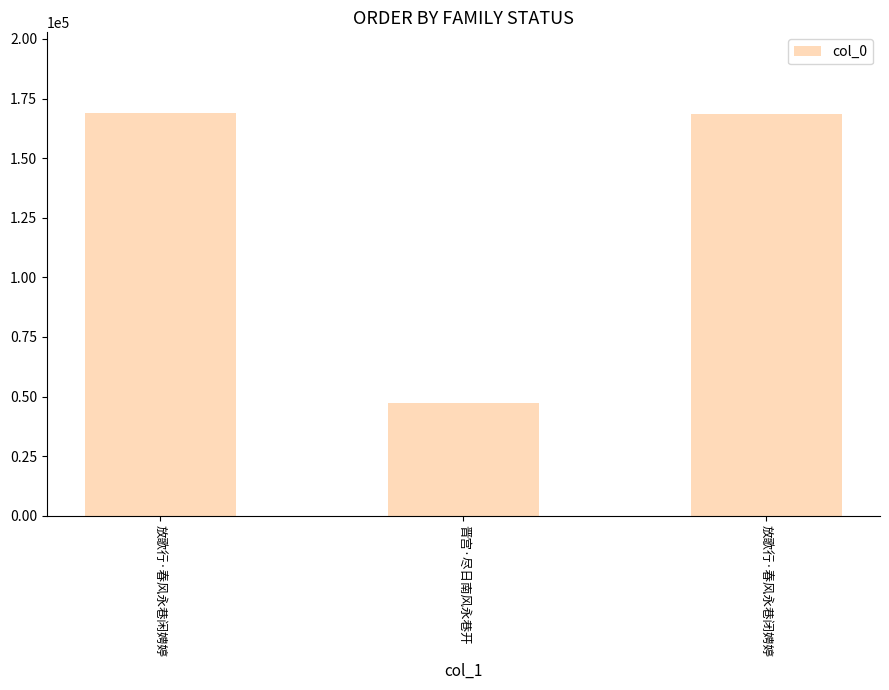

Is it true that the value at 放歌行·春风永巷闲娉婷 is 65235?

False